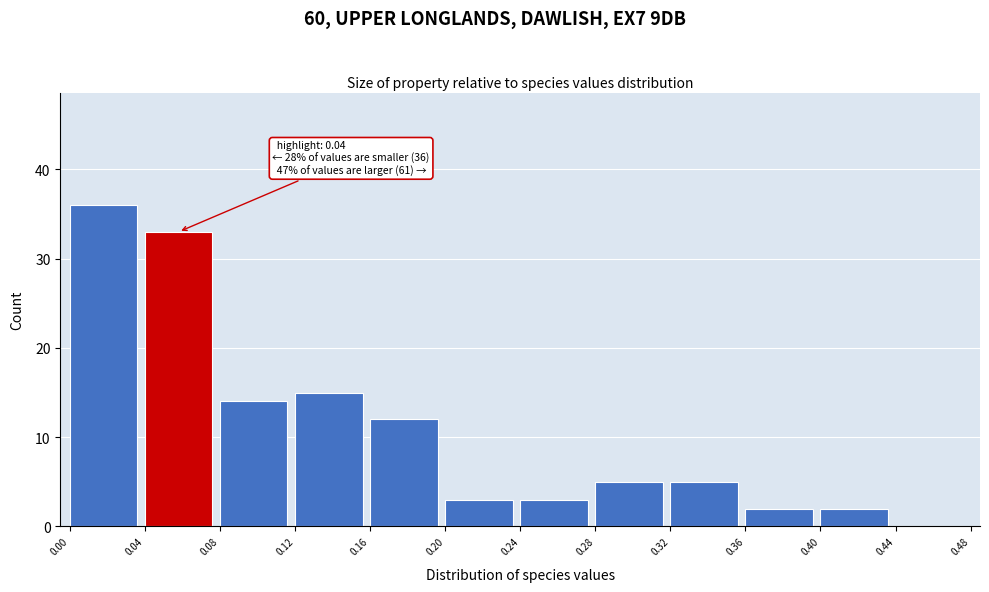

Over which range of the x-axis is the bar tallest?

0.00 to 0.04